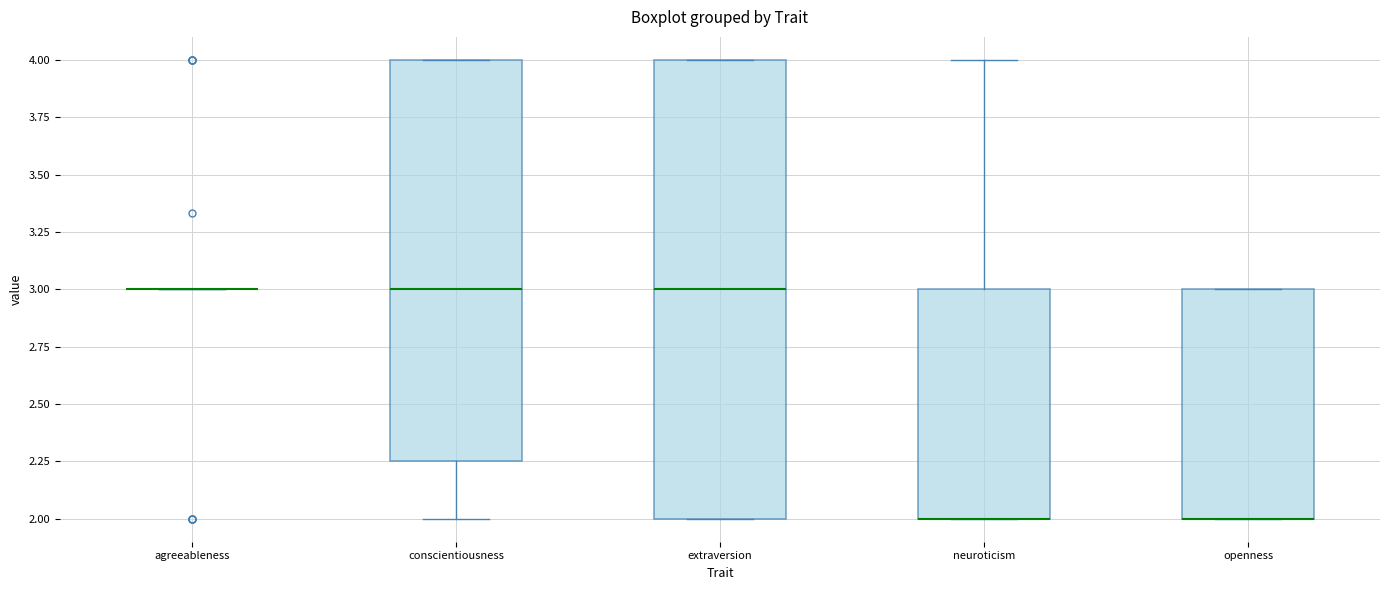

Reading left to right, read every box against the y-axis: the position of its median line, the range the box covers, and the ends of its whiskers. The values are not printed on the chart, so give them approximately, as read against the axis.

agreeableness: box collapsed to a line at 3.00, whiskers 3.00 to 3.00
conscientiousness: median 3.00, box 2.25 to 4.00, whiskers 2.00 to 4.00
extraversion: median 3.00, box 2.00 to 4.00, whiskers 2.00 to 4.00
neuroticism: median 2.00 (drawn on the box's lower edge), box 2.00 to 3.00, whiskers 2.00 to 4.00
openness: median 2.00 (drawn on the box's lower edge), box 2.00 to 3.00, whiskers 2.00 to 3.00